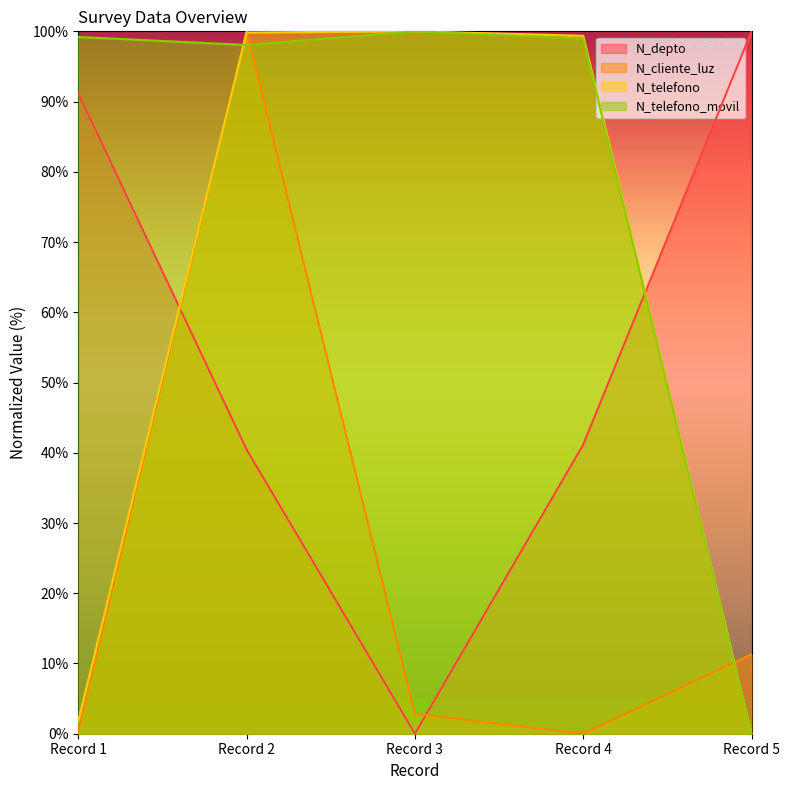

What are all the series names shown in the legend?

N_depto, N_cliente_luz, N_telefono, N_telefono_movil